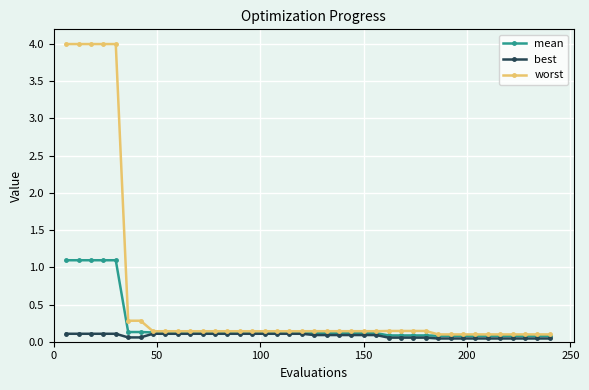

Count the number of categories in the chart.

40